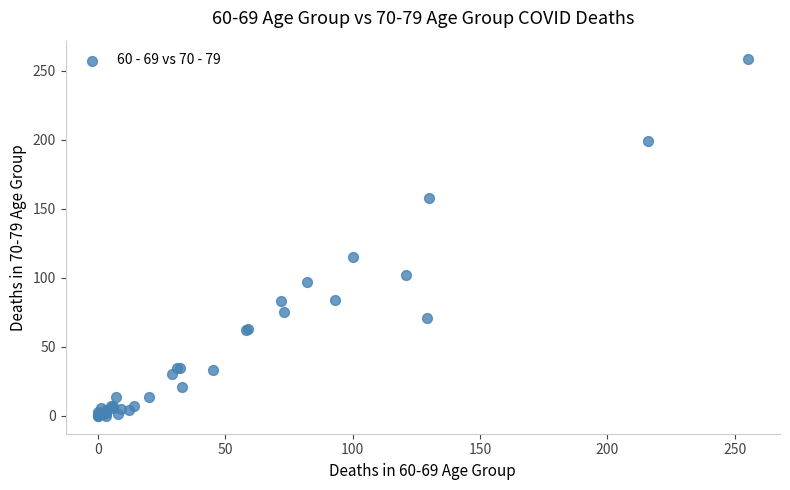

What Y value in the scatter plot is closest to 129?

115